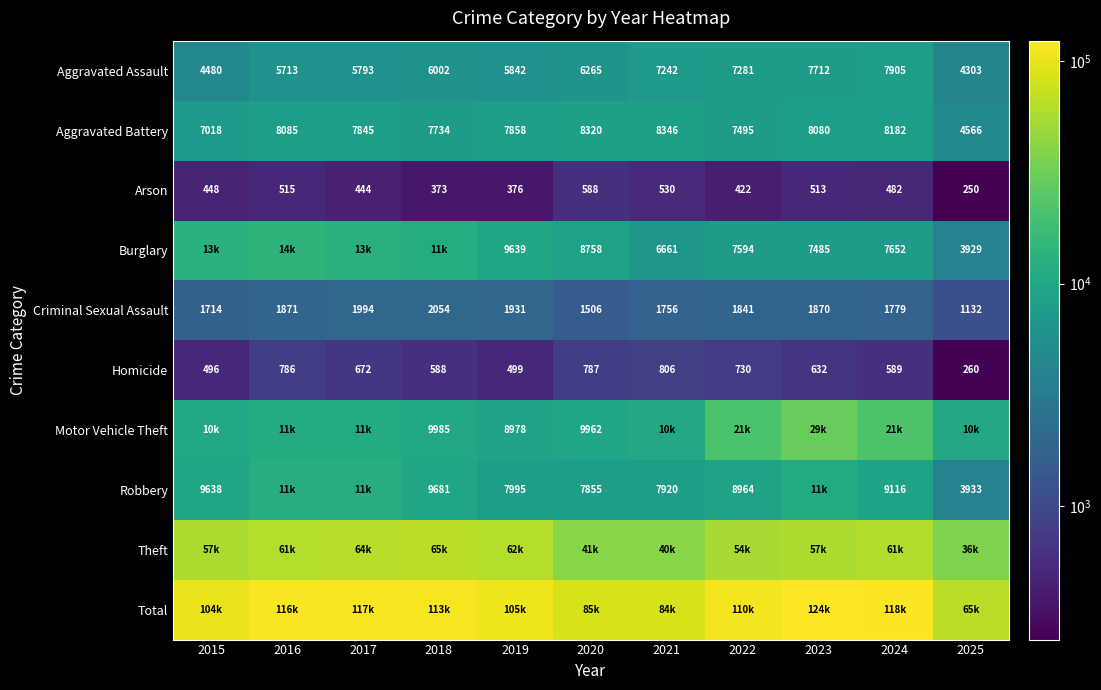

The value of Robbery at 2024 is 2499. True or false?

False